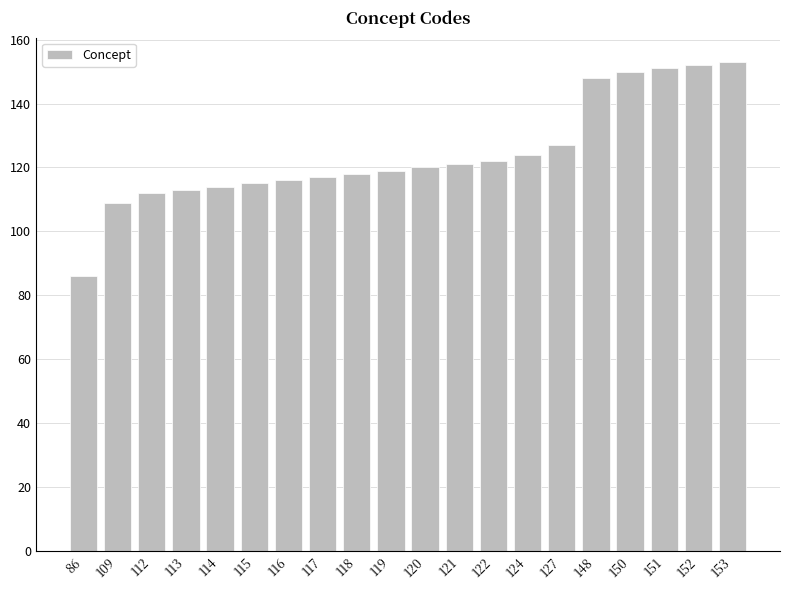

How many values are below 120?

10